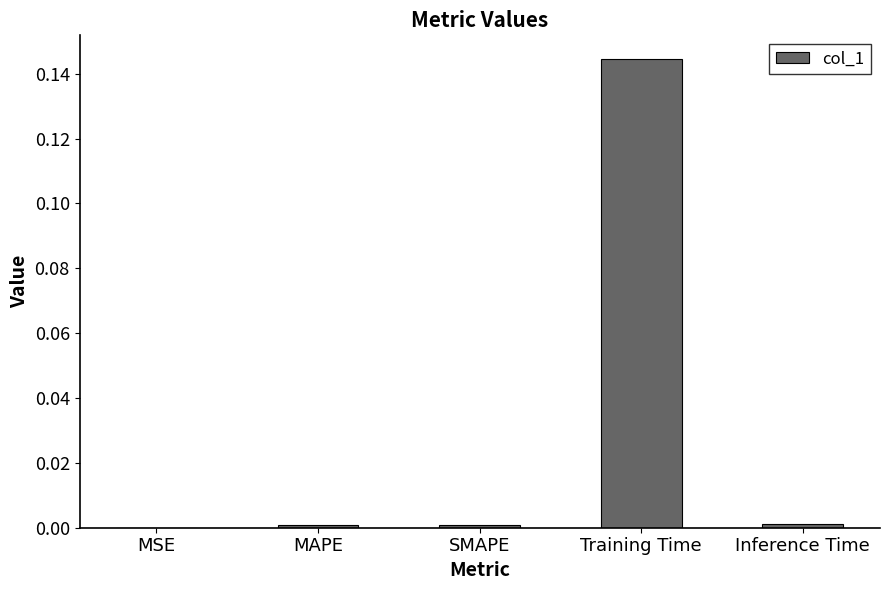

The value at MSE is 0.0. True or false?

True